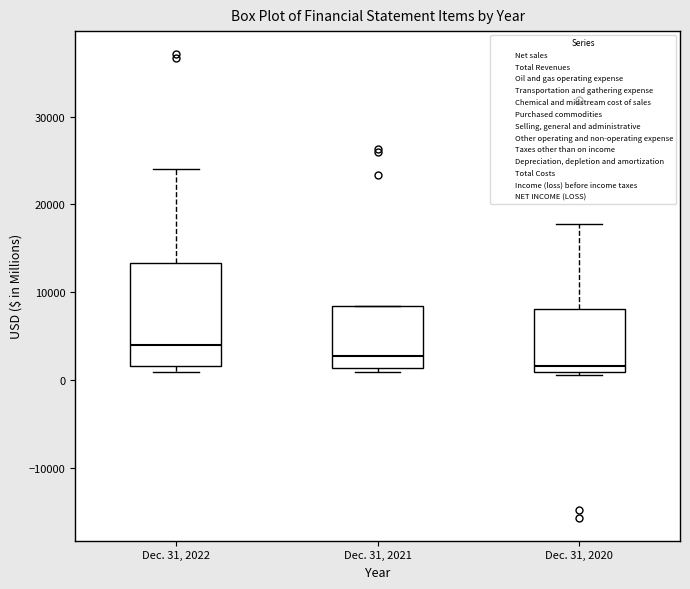

Reading left to right, transcribe this box plot: for each box, give where its median line is, the range the box spans, and where its two whiskers end, as read against the y-axis. The values are not printed on the chart, so give them approximately, as read against the axis.

Dec. 31, 2022: median 4000, box 2000 to 13000, whiskers 1000 to 24000
Dec. 31, 2021: median 3000, box 1000 to 8000, whiskers 1000 (just below the box's lower edge) to 8000
Dec. 31, 2020: median 2000, box 1000 to 8000, whiskers 1000 to 18000